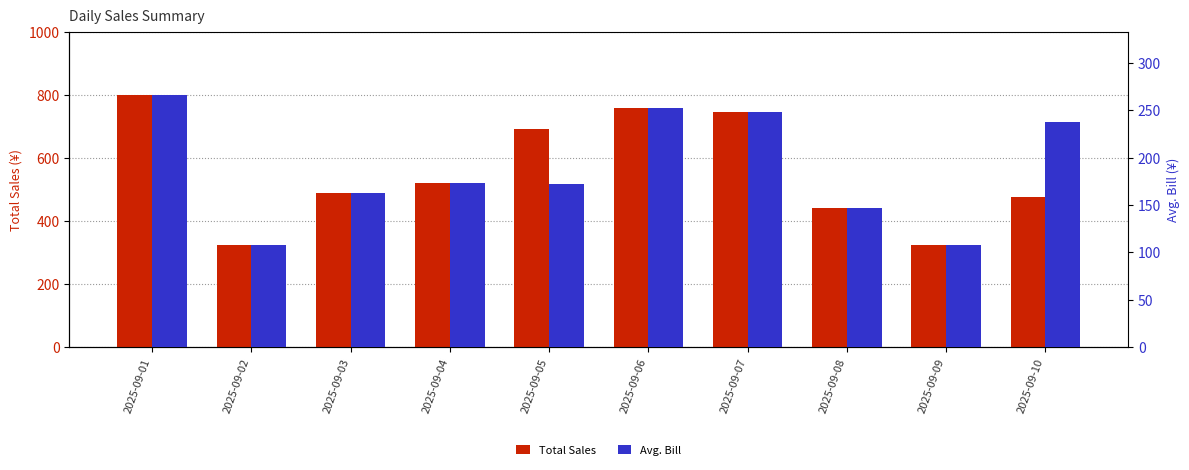

List the labels in order of Total Sales value, smallest first.

2025-09-02, 2025-09-09, 2025-09-08, 2025-09-10, 2025-09-03, 2025-09-04, 2025-09-05, 2025-09-07, 2025-09-06, 2025-09-01